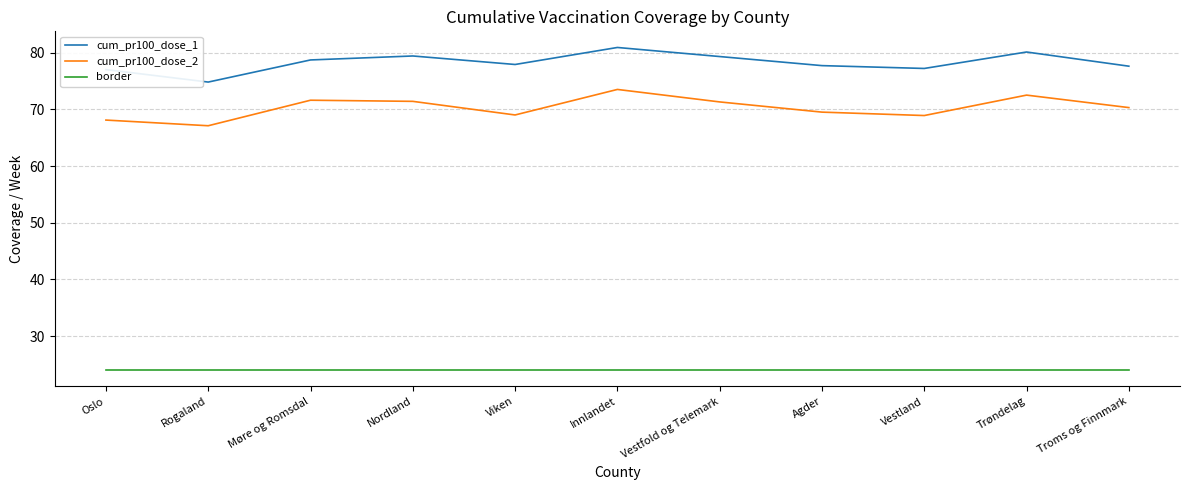

What is the sum of the border values at Møre og Romsdal and Trøndelag?

48.0